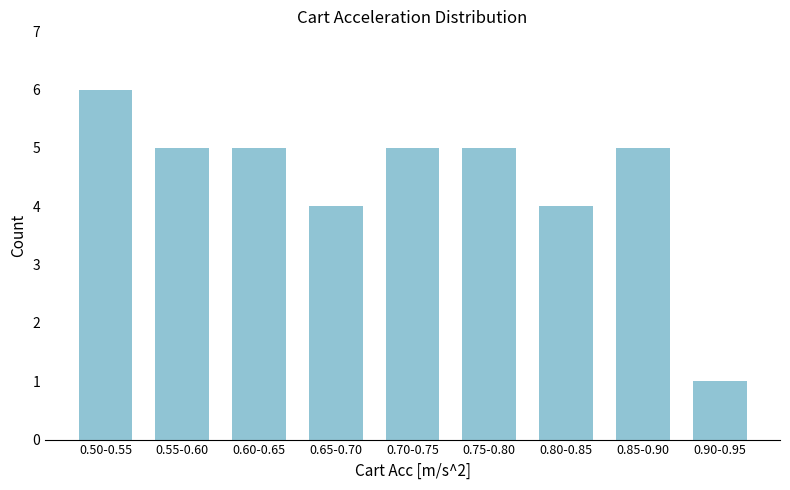

Reading left to right, what are all the values shown in this chart?

0.50-0.55=6	0.55-0.60=5	0.60-0.65=5	0.65-0.70=4	0.70-0.75=5	0.75-0.80=5	0.80-0.85=4	0.85-0.90=5	0.90-0.95=1